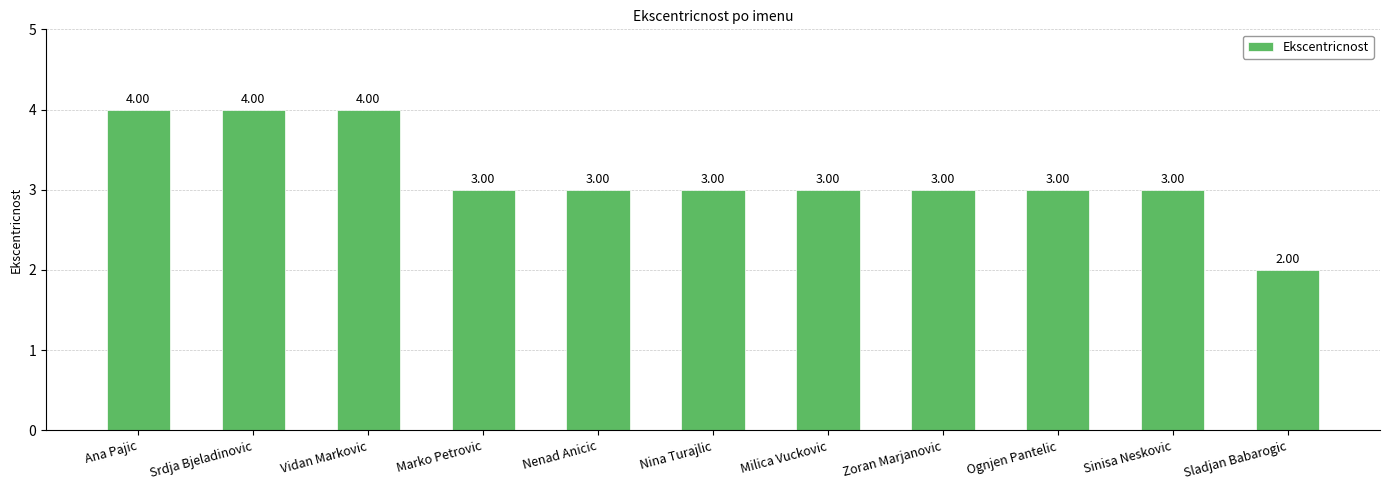

What value does the data have at Vidan Markovic?

4